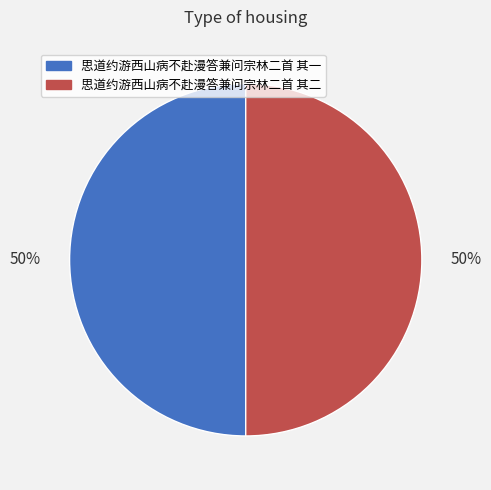

Is it true that 思道约游西山病不赴漫答兼问宗林二首 其二 is 50% of the pie?

True